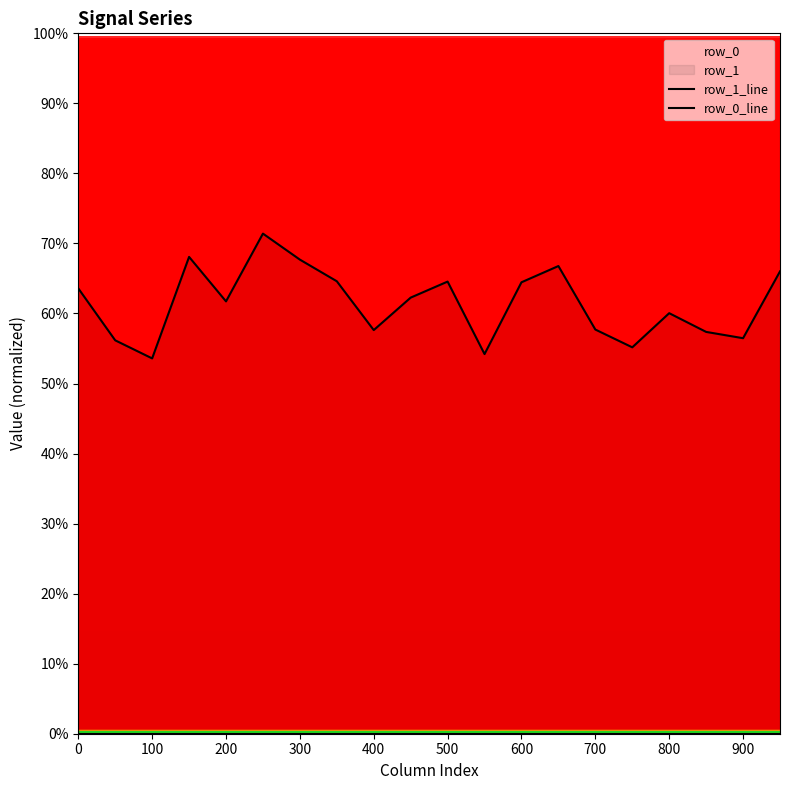

Which series has the largest range (max minus min)?

row_1_line